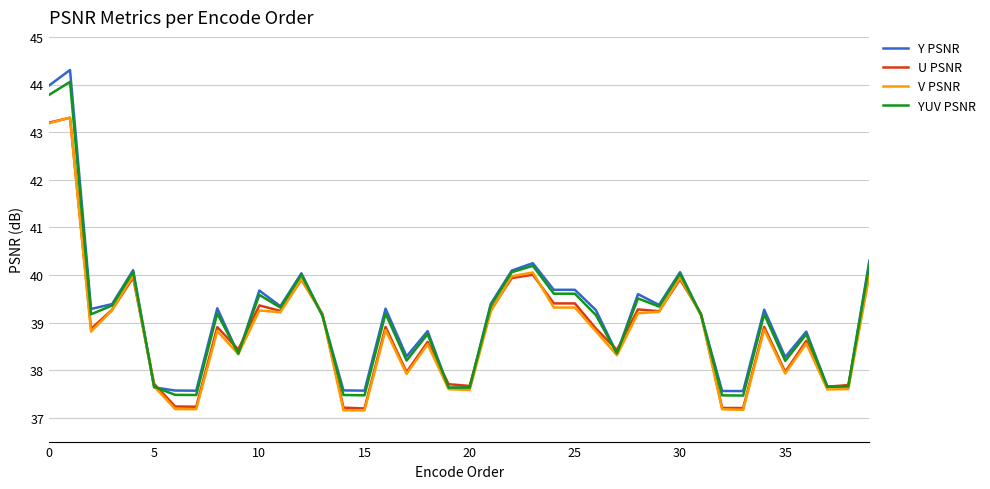

At how many categories does at least one series exceed 41?

2